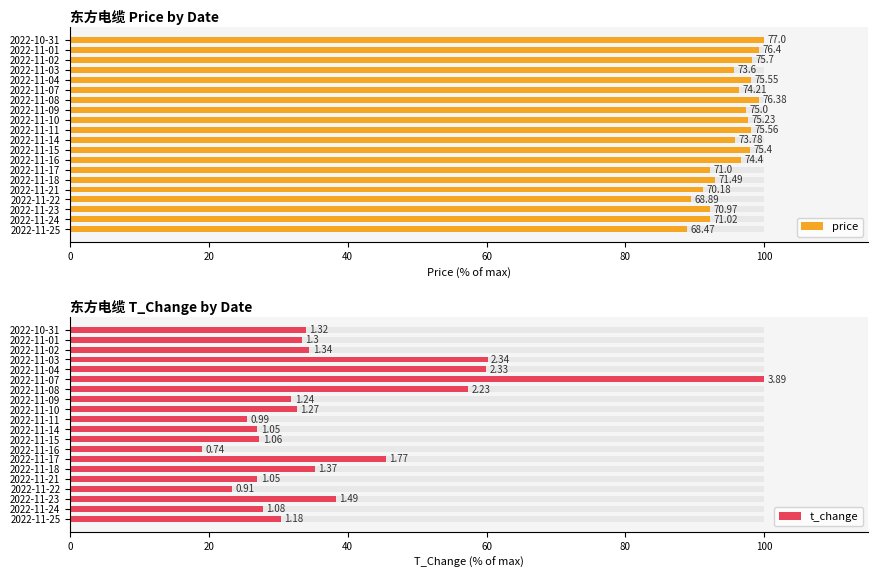

What are all the series names shown in the legend?

price, t_change